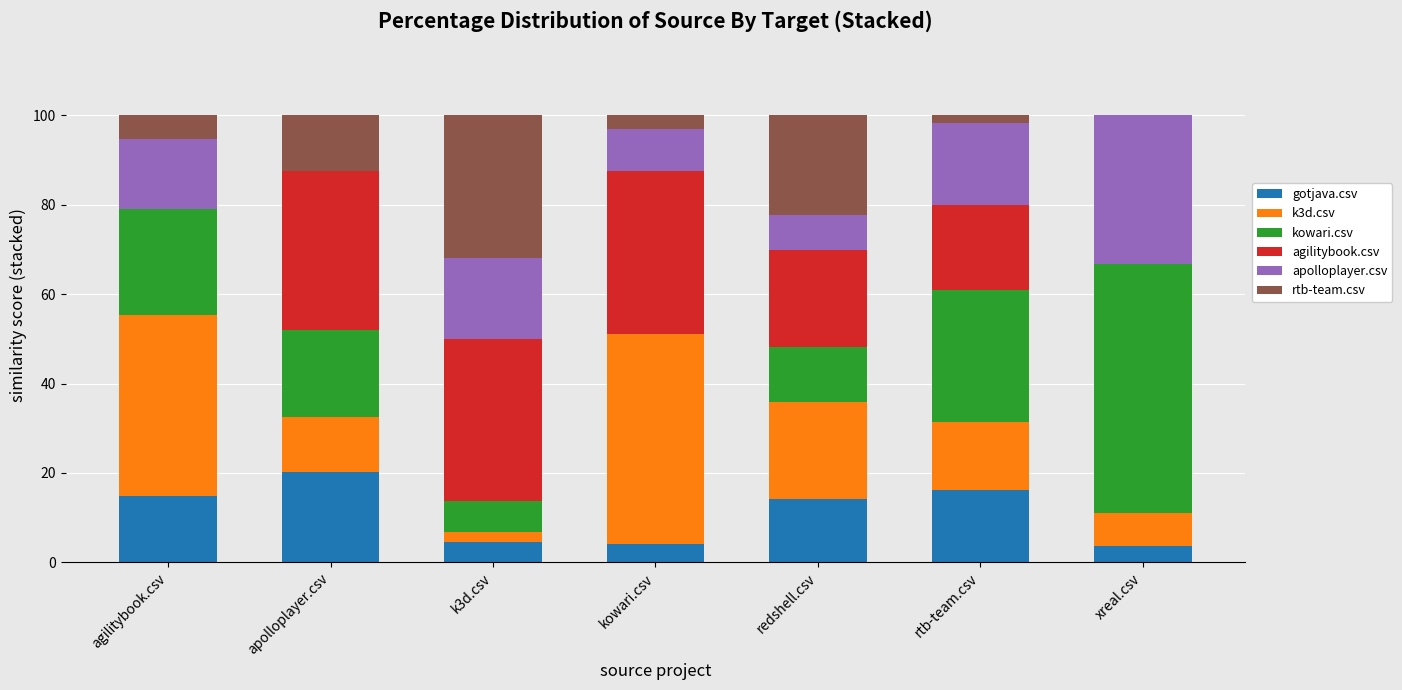

What is the total value across all series at xreal.csv?

100.0